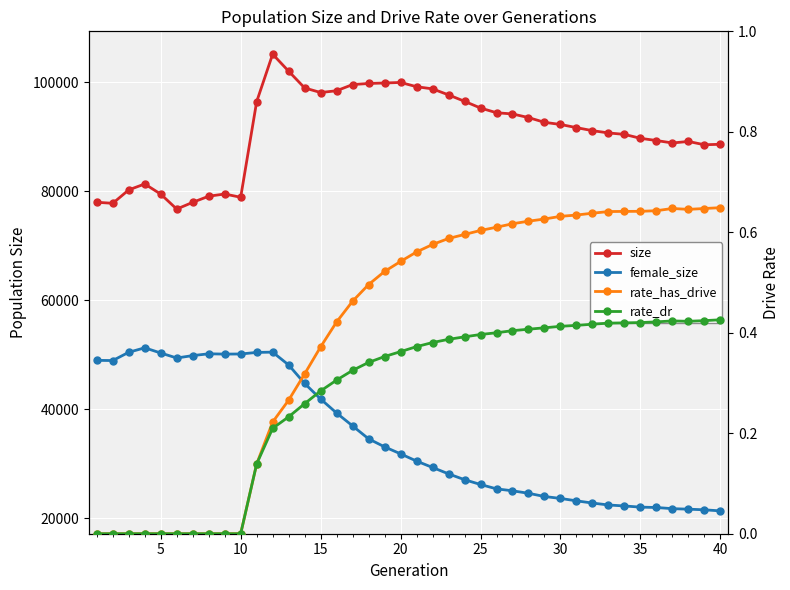

At which label does rate_dr reach its peak?

40